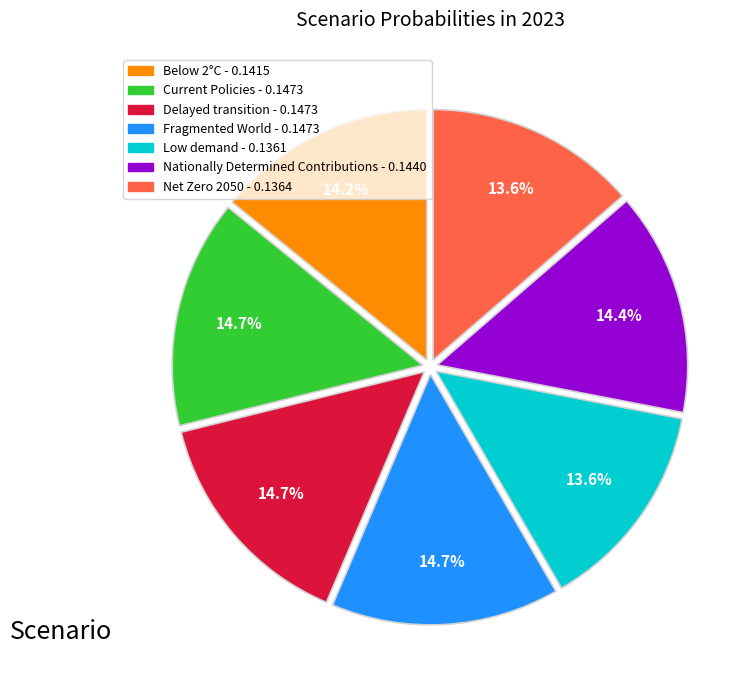

Does Nationally Determined Contributions represent more than half of the total?

No